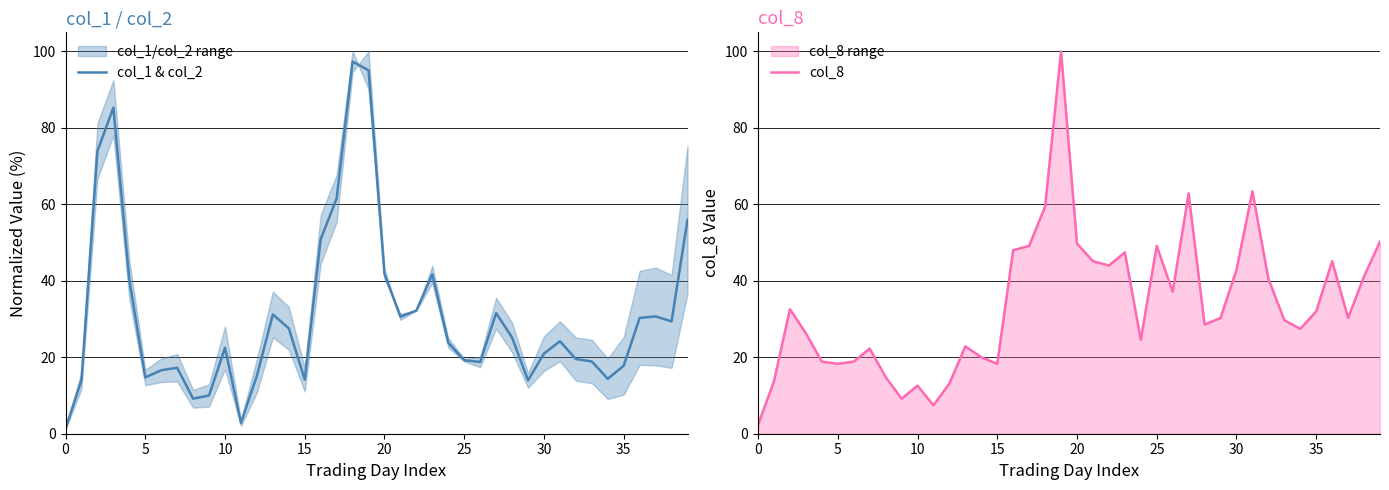

Is it true that col_8 equals 16.5 at 24?

False